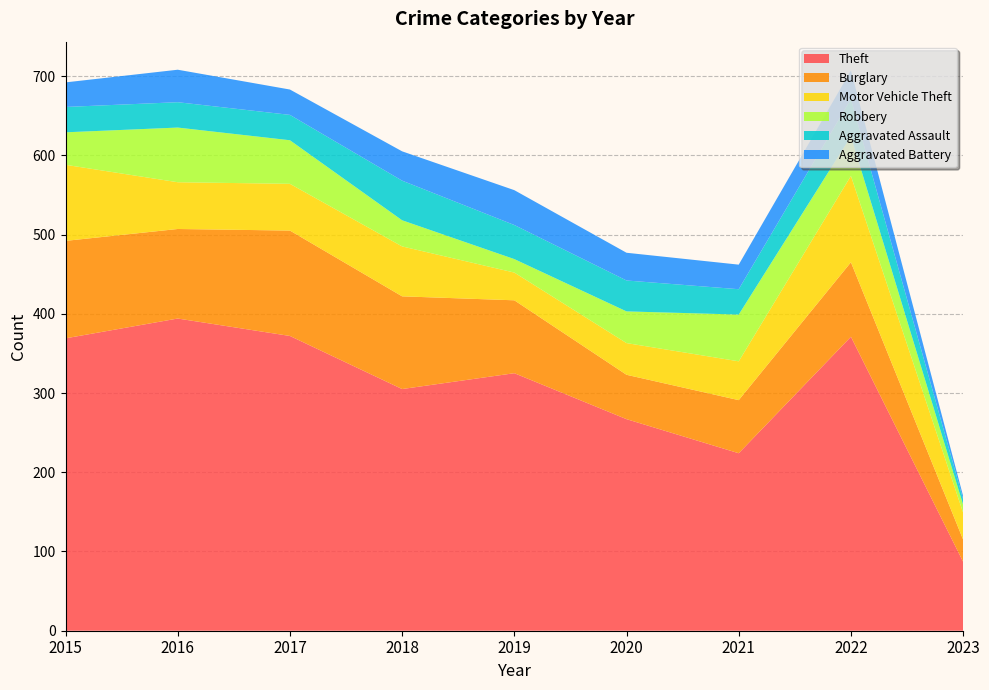

Reading left to right, what are all the values shown in this chart?

Theft: 2015=369	2016=394	2017=372	2018=305	2019=325	2020=267	2021=224	2022=371	2023=87
Burglary: 2015=123	2016=113	2017=133	2018=117	2019=92	2020=56	2021=67	2022=94	2023=28
Motor Vehicle Theft: 2015=96	2016=59	2017=59	2018=63	2019=35	2020=40	2021=49	2022=109	2023=34
Robbery: 2015=41	2016=69	2017=55	2018=33	2019=17	2020=40	2021=59	2022=50	2023=10
Aggravated Assault: 2015=32	2016=32	2017=32	2018=50	2019=43	2020=39	2021=32	2022=47	2023=7
Aggravated Battery: 2015=31	2016=41	2017=32	2018=37	2019=44	2020=35	2021=31	2022=36	2023=4